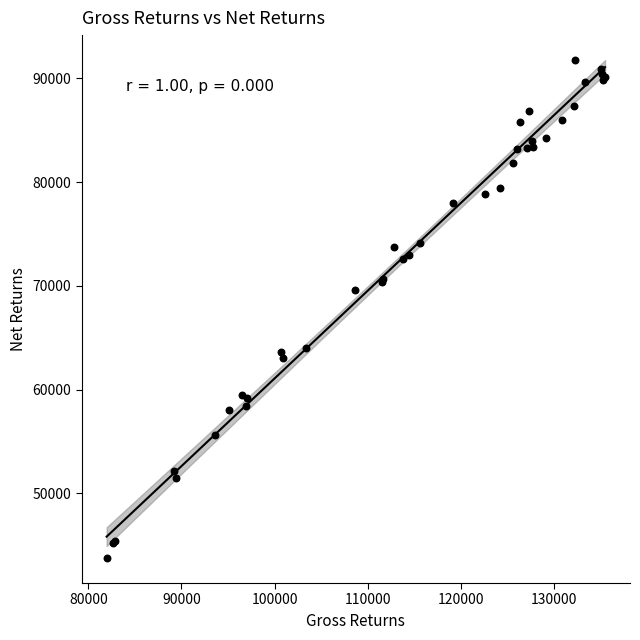

What Y value in the scatter plot is closest to 67736?

69625.8